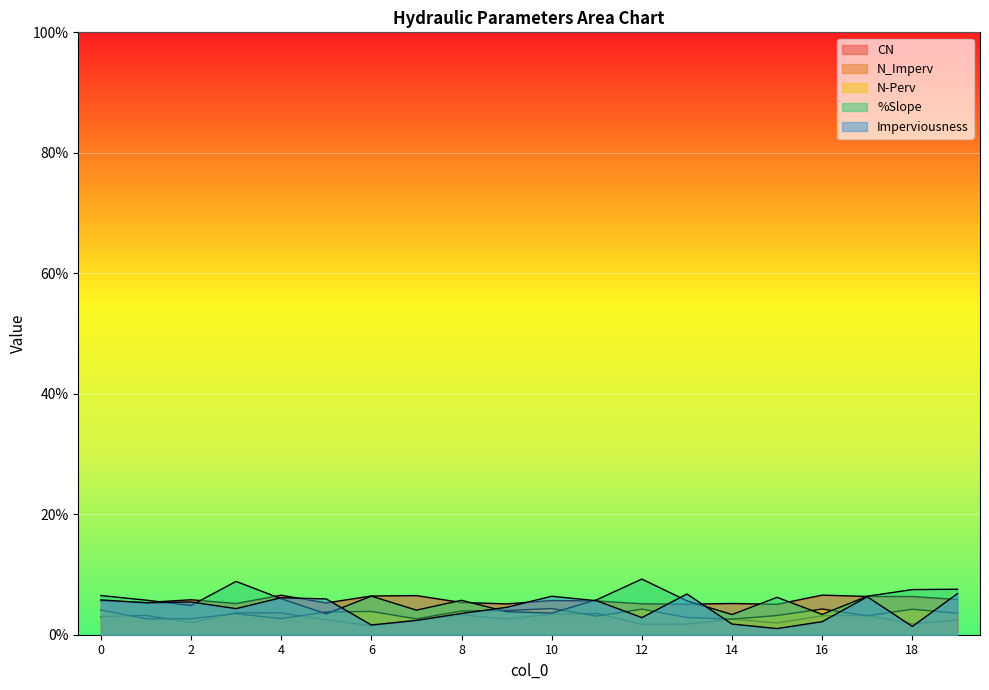

Read the N_Imperv value at 0.

3.0